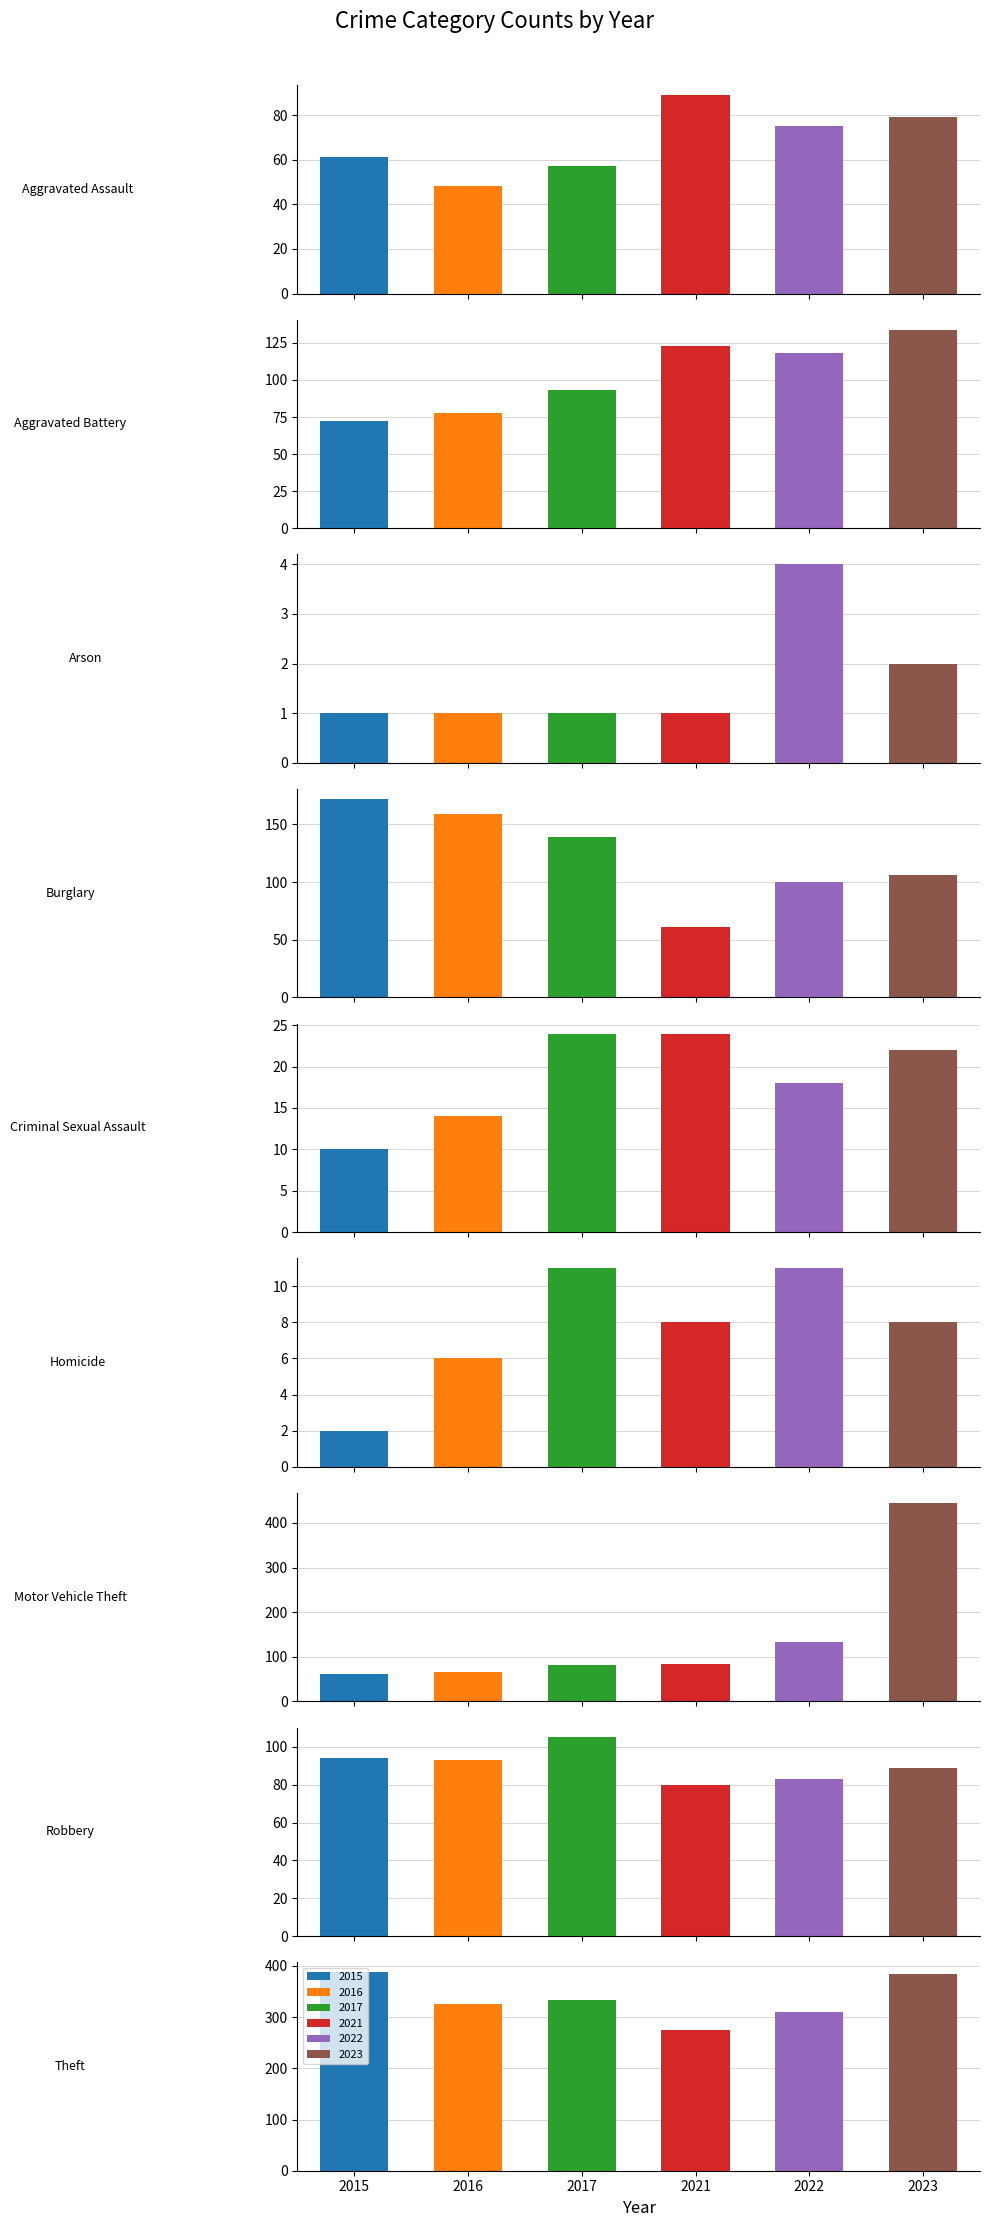

Is the value of 2023 at Theft greater than the value of 2021 at Burglary?

Yes